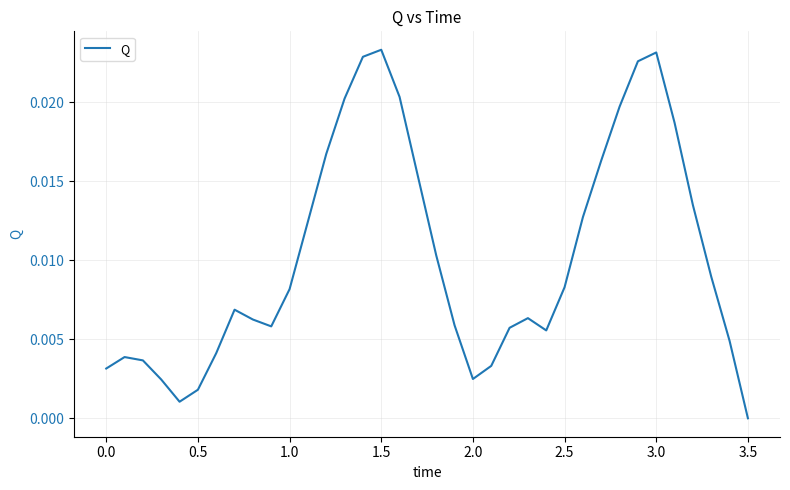

Does the chart have visible grid lines?

Yes